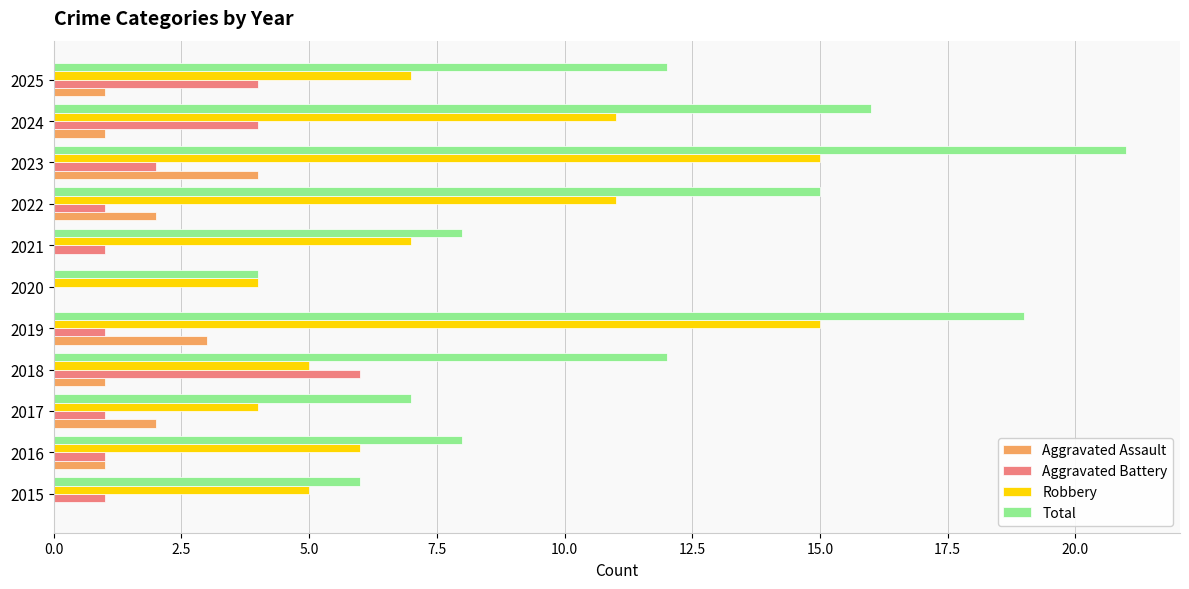

What is the sum of the Aggravated Battery values at 2023 and 2021?

3